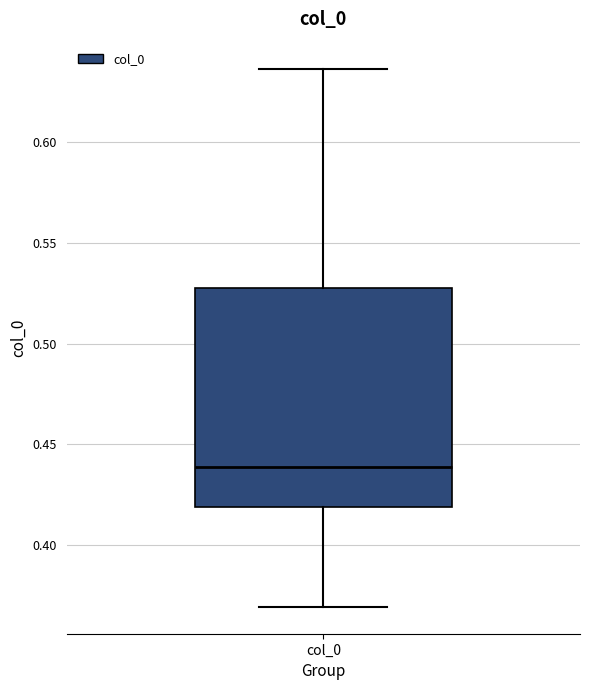

Where does the median line of the box for col_0 sit on the y-axis? The values are not printed on the chart, so give them approximately, as read against the axis.

0.440